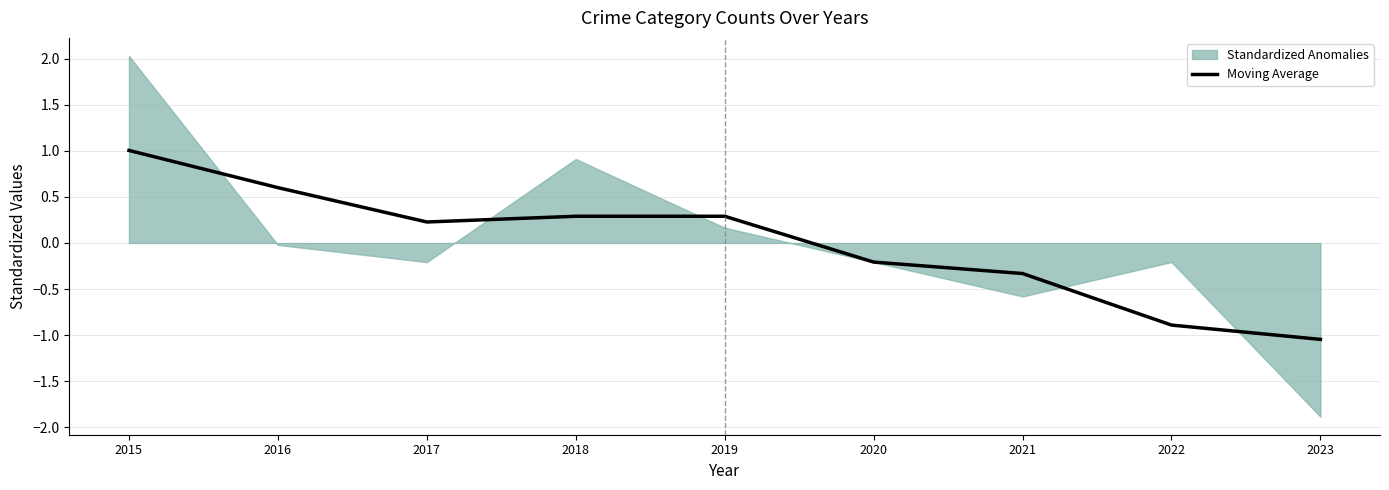

How many lines are shown in the chart?

1